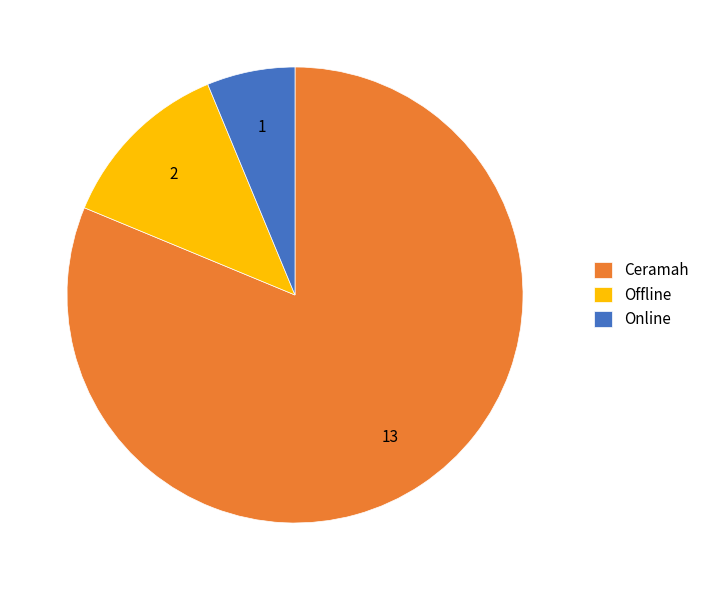

Which category accounts for the majority?

Ceramah